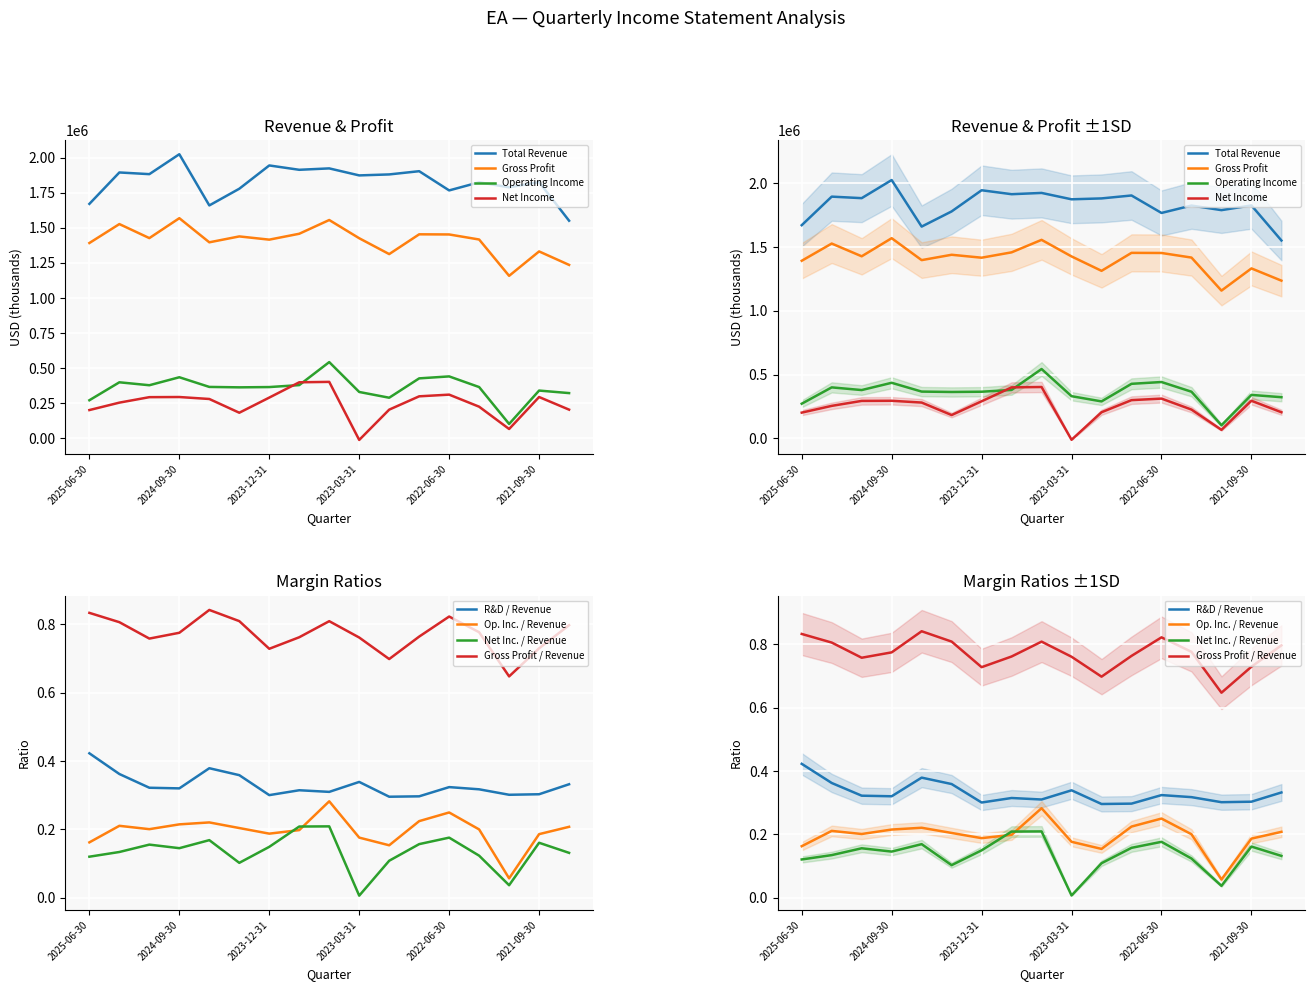

True or false: Operating Income has a value of 102000 at 2021-12-31.

True